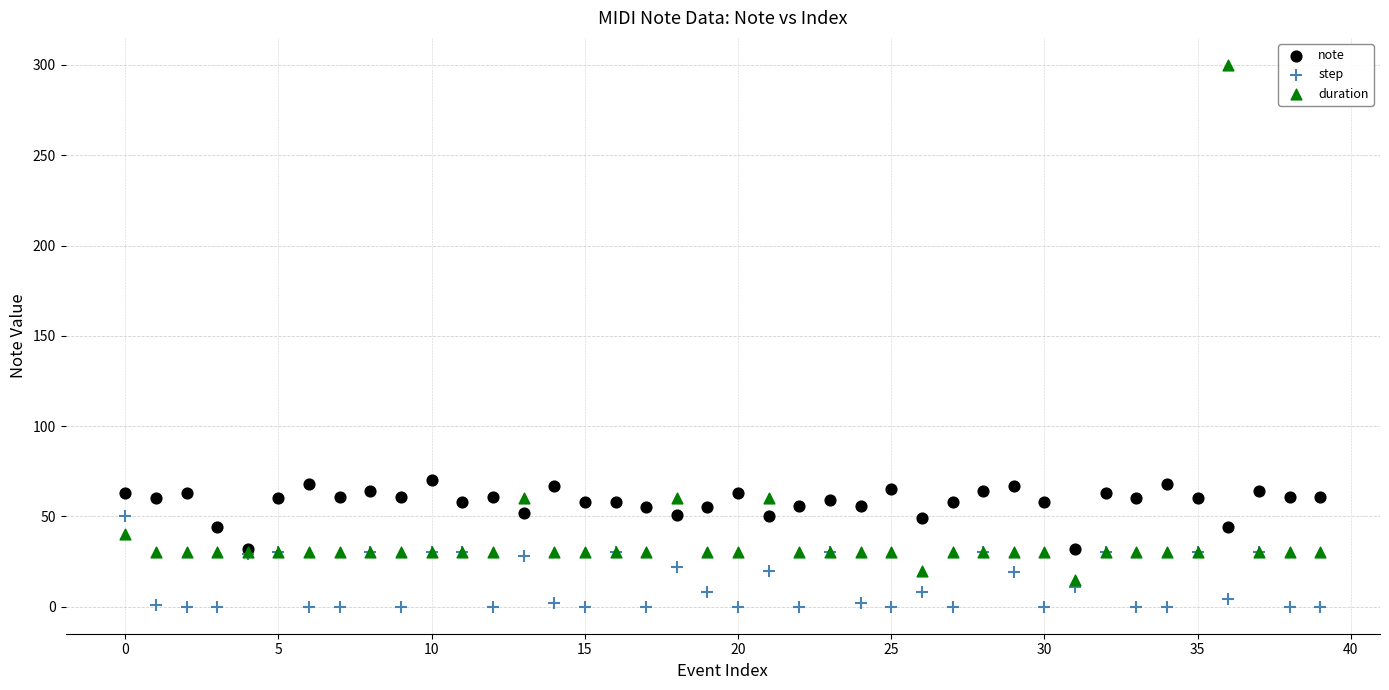

Which series reaches the minimum Y coordinate?

step